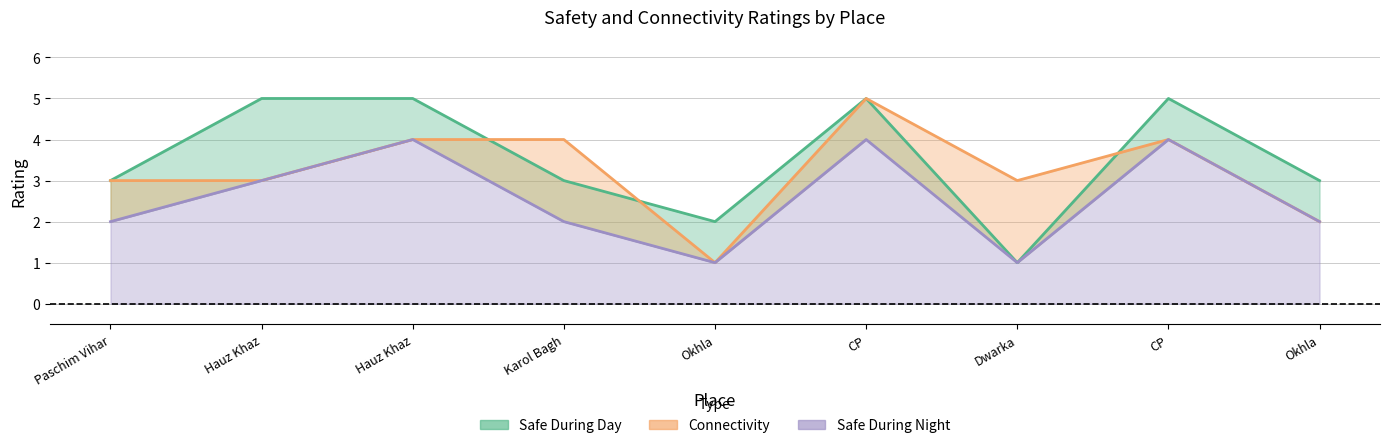

What is the minimum value shown in the chart?

1